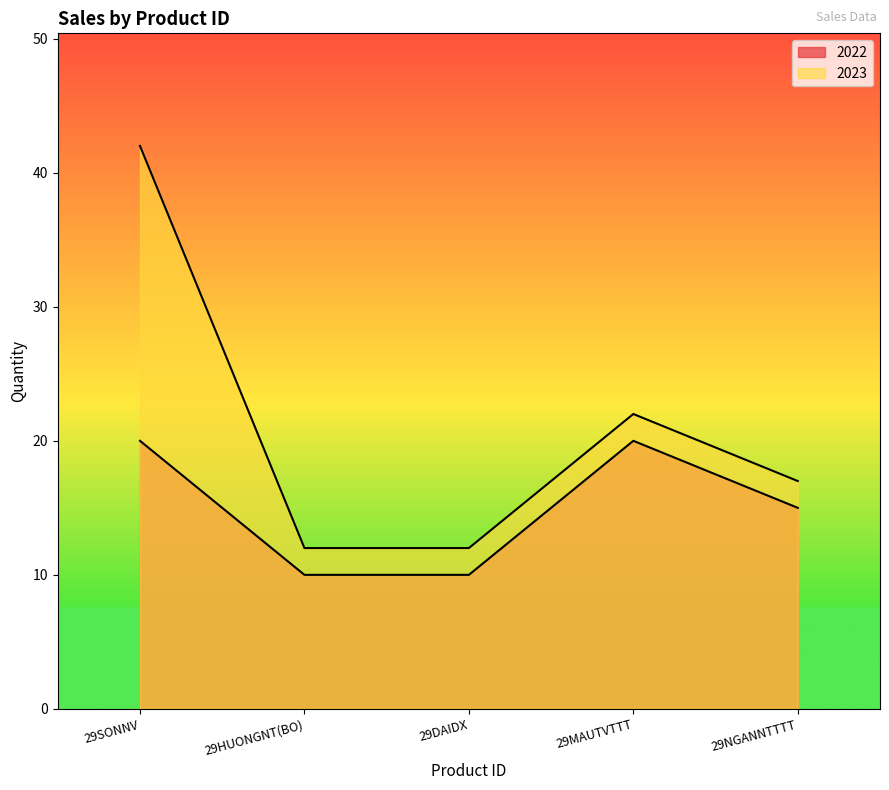

True or false: 2022 has a value of 27 at 29SONNV.

False